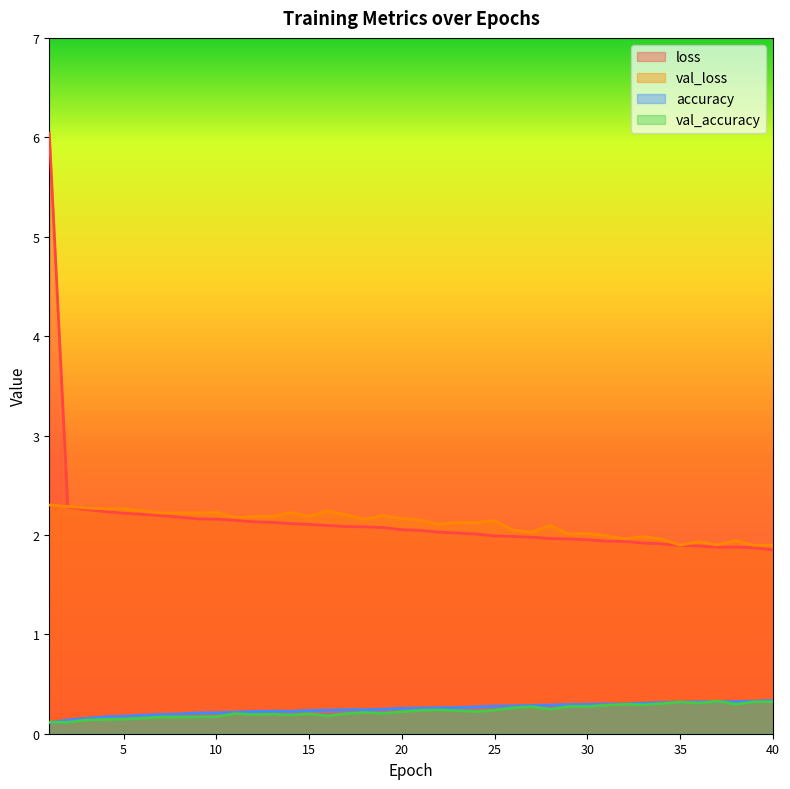

Reading left to right, what are all the values shown in this chart?

loss: 1=6.0	2=2.3	3=2.3	4=2.2	5=2.2	6=2.2	7=2.2	8=2.2	9=2.2	10=2.2	11=2.1	12=2.1	13=2.1	14=2.1	15=2.1	16=2.1	17=2.1	18=2.1	19=2.1	20=2.1	21=2.0	22=2.0	23=2.0	24=2.0	25=2.0	26=2.0	27=2.0	28=2.0	29=2.0	30=2.0	31=1.9	32=1.9	33=1.9	34=1.9	35=1.9	36=1.9	37=1.9	38=1.9	39=1.9	40=1.9
val_loss: 1=2.3	2=2.3	3=2.3	4=2.3	5=2.3	6=2.2	7=2.2	8=2.2	9=2.2	10=2.2	11=2.2	12=2.2	13=2.2	14=2.2	15=2.2	16=2.2	17=2.2	18=2.2	19=2.2	20=2.2	21=2.1	22=2.1	23=2.1	24=2.1	25=2.1	26=2.0	27=2.0	28=2.1	29=2.0	30=2.0	31=2.0	32=2.0	33=2.0	34=2.0	35=1.9	36=1.9	37=1.9	38=1.9	39=1.9	40=1.9
accuracy: 1=0.1	2=0.1	3=0.2	4=0.2	5=0.2	6=0.2	7=0.2	8=0.2	9=0.2	10=0.2	11=0.2	12=0.2	13=0.2	14=0.2	15=0.2	16=0.2	17=0.2	18=0.2	19=0.2	20=0.3	21=0.3	22=0.3	23=0.3	24=0.3	25=0.3	26=0.3	27=0.3	28=0.3	29=0.3	30=0.3	31=0.3	32=0.3	33=0.3	34=0.3	35=0.3	36=0.3	37=0.3	38=0.3	39=0.3	40=0.3
val_accuracy: 1=0.1	2=0.1	3=0.1	4=0.1	5=0.1	6=0.2	7=0.2	8=0.2	9=0.2	10=0.2	11=0.2	12=0.2	13=0.2	14=0.2	15=0.2	16=0.2	17=0.2	18=0.2	19=0.2	20=0.2	21=0.2	22=0.2	23=0.2	24=0.2	25=0.2	26=0.3	27=0.3	28=0.2	29=0.3	30=0.3	31=0.3	32=0.3	33=0.3	34=0.3	35=0.3	36=0.3	37=0.3	38=0.3	39=0.3	40=0.3